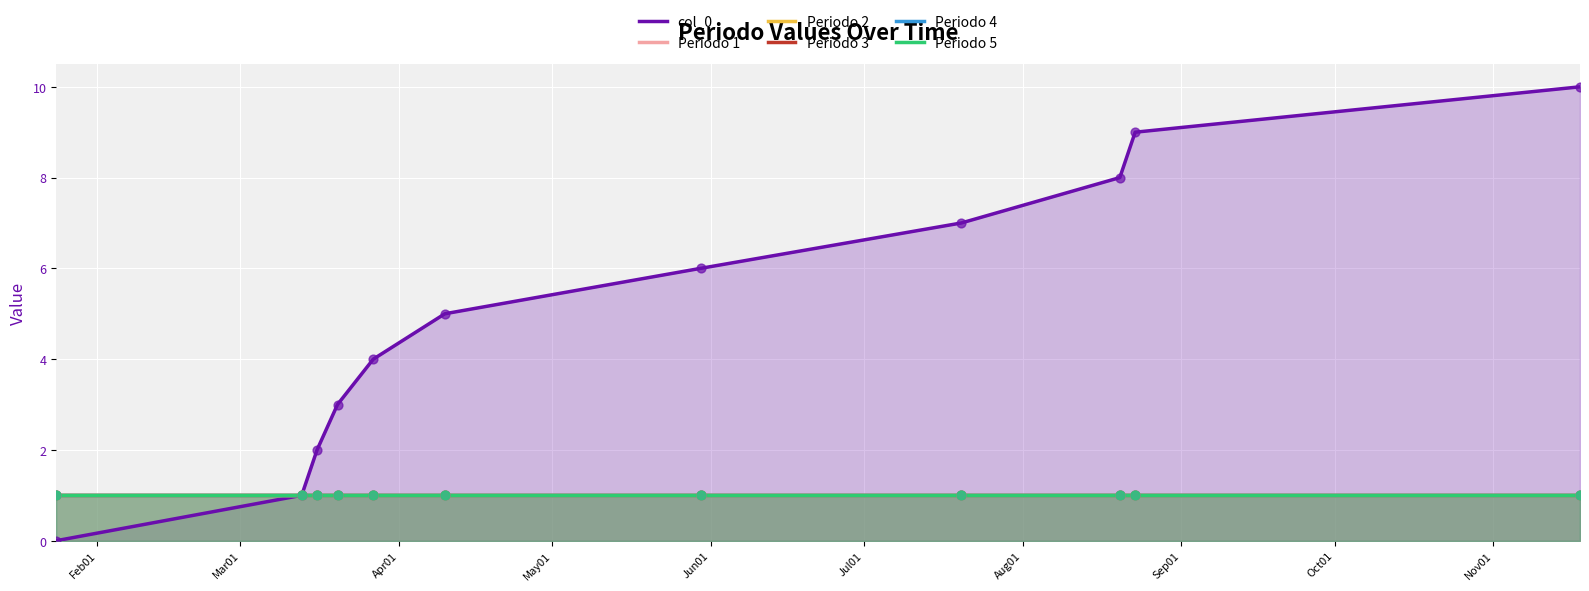

What is the total value across all series at Feb01?

5